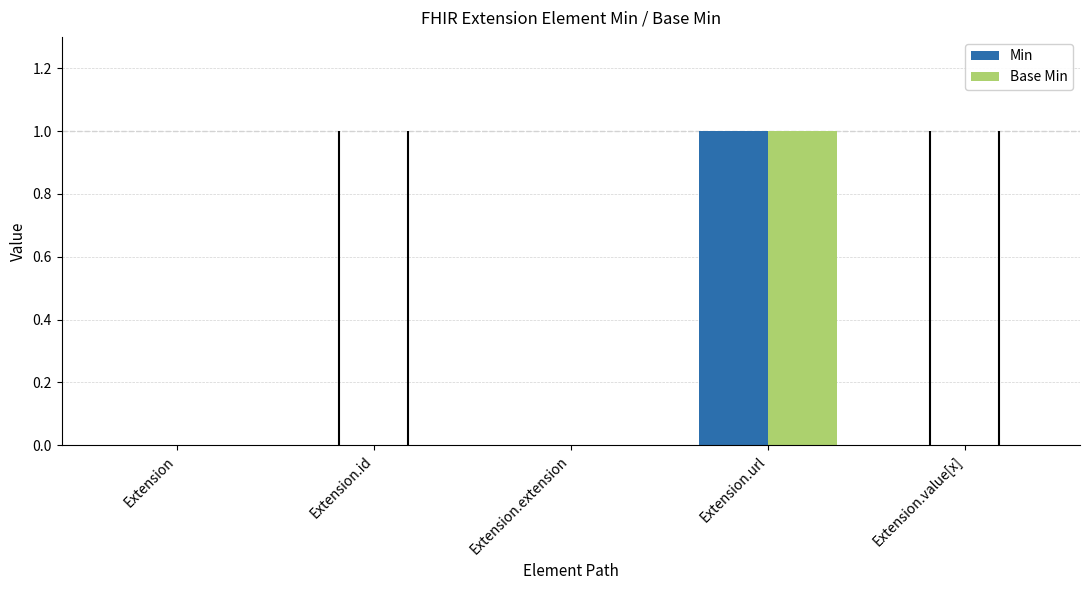

What are all the series names shown in the legend?

Min, Base Min